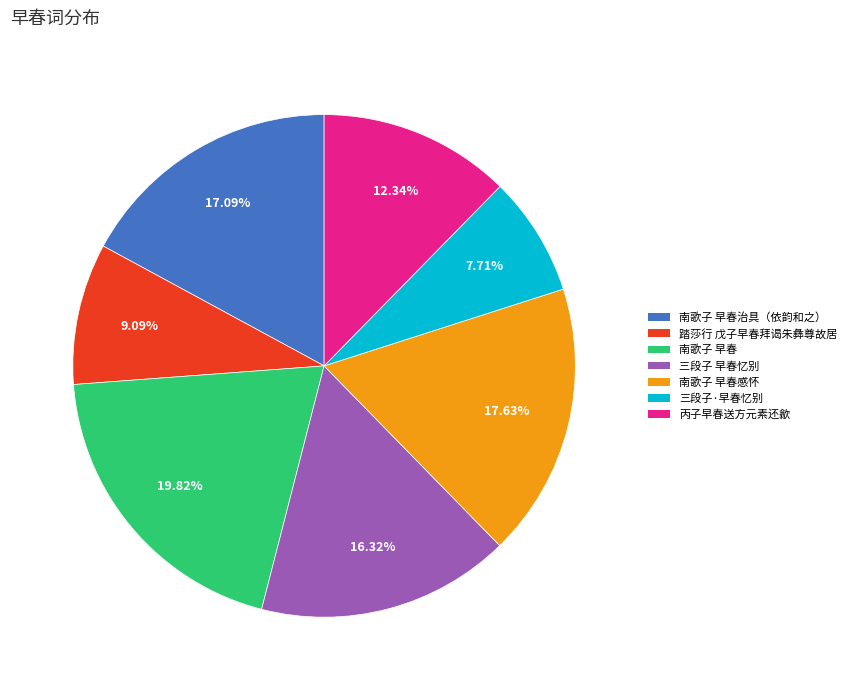

To the nearest percent, what percentage of the pie is 踏莎行 戊子早春拜谒朱彝尊故居?

9%